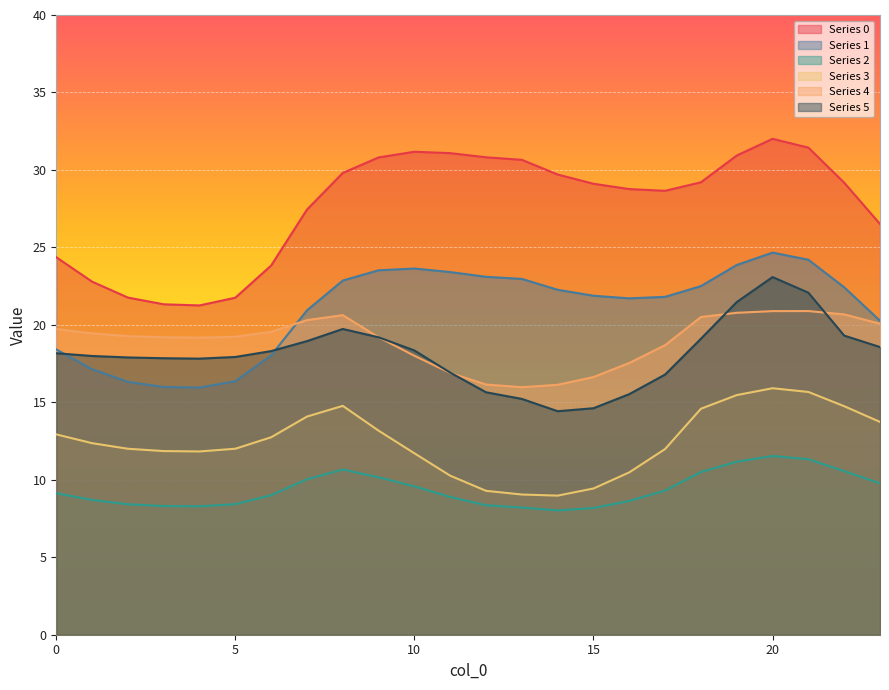

Where is the first local minimum for 4?

4